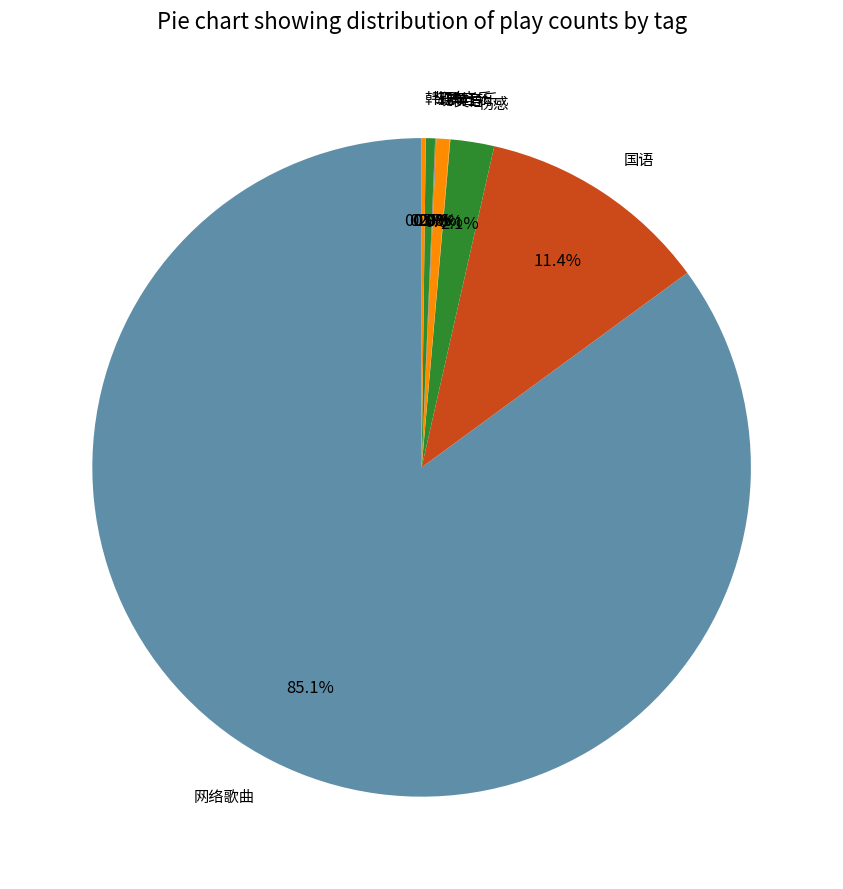

Is there a majority slice in this chart?

Yes